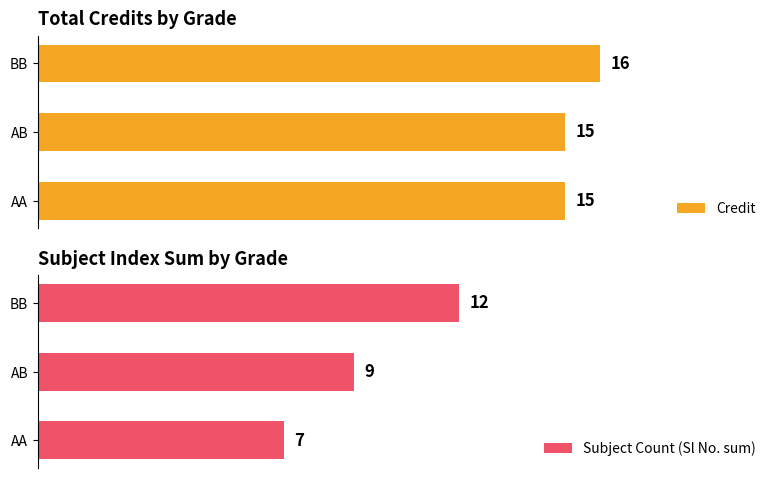

What is the difference between the maximum and second lowest values in the Credit series?

1